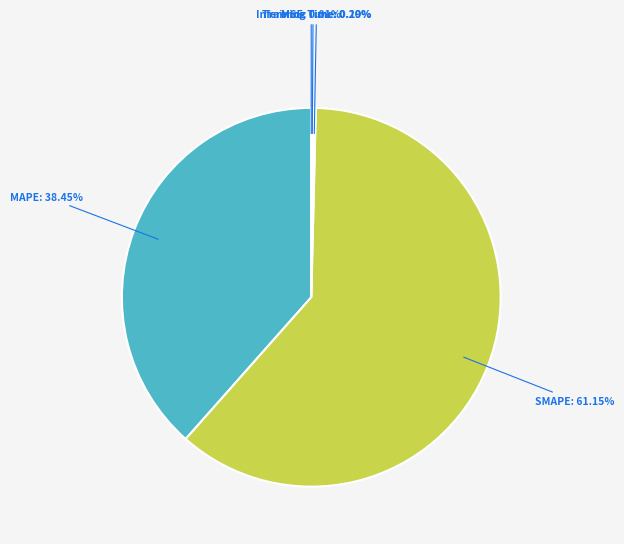

Is there any slice that represents more than half of the pie?

Yes